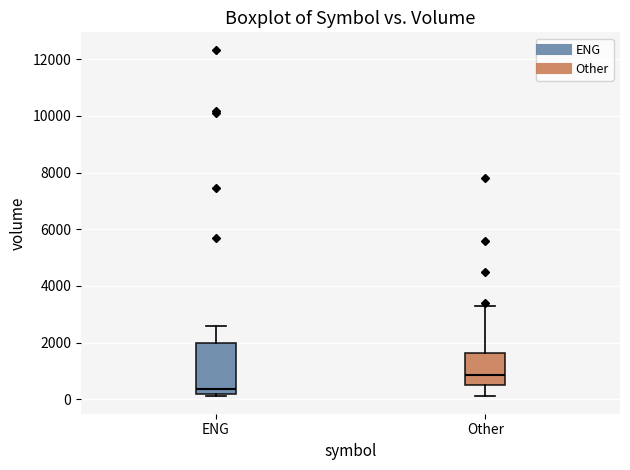

Reading left to right, transcribe this box plot: for each box, give where its median line is, the range the box spans, and where its two whiskers end, as read against the y-axis. The values are not printed on the chart, so give them approximately, as read against the axis.

ENG: median 400, box 200 to 2000, whiskers 200 (just below the box's lower edge) to 2600
Other: median 800, box 400 to 1600, whiskers 200 to 3400